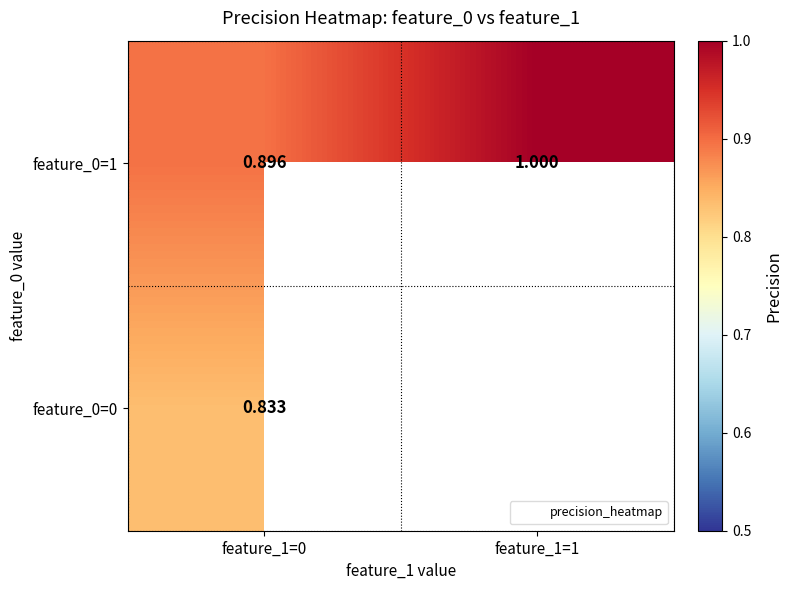

What is the difference between the maximum and minimum values in the feature_0=1 series?

0.1